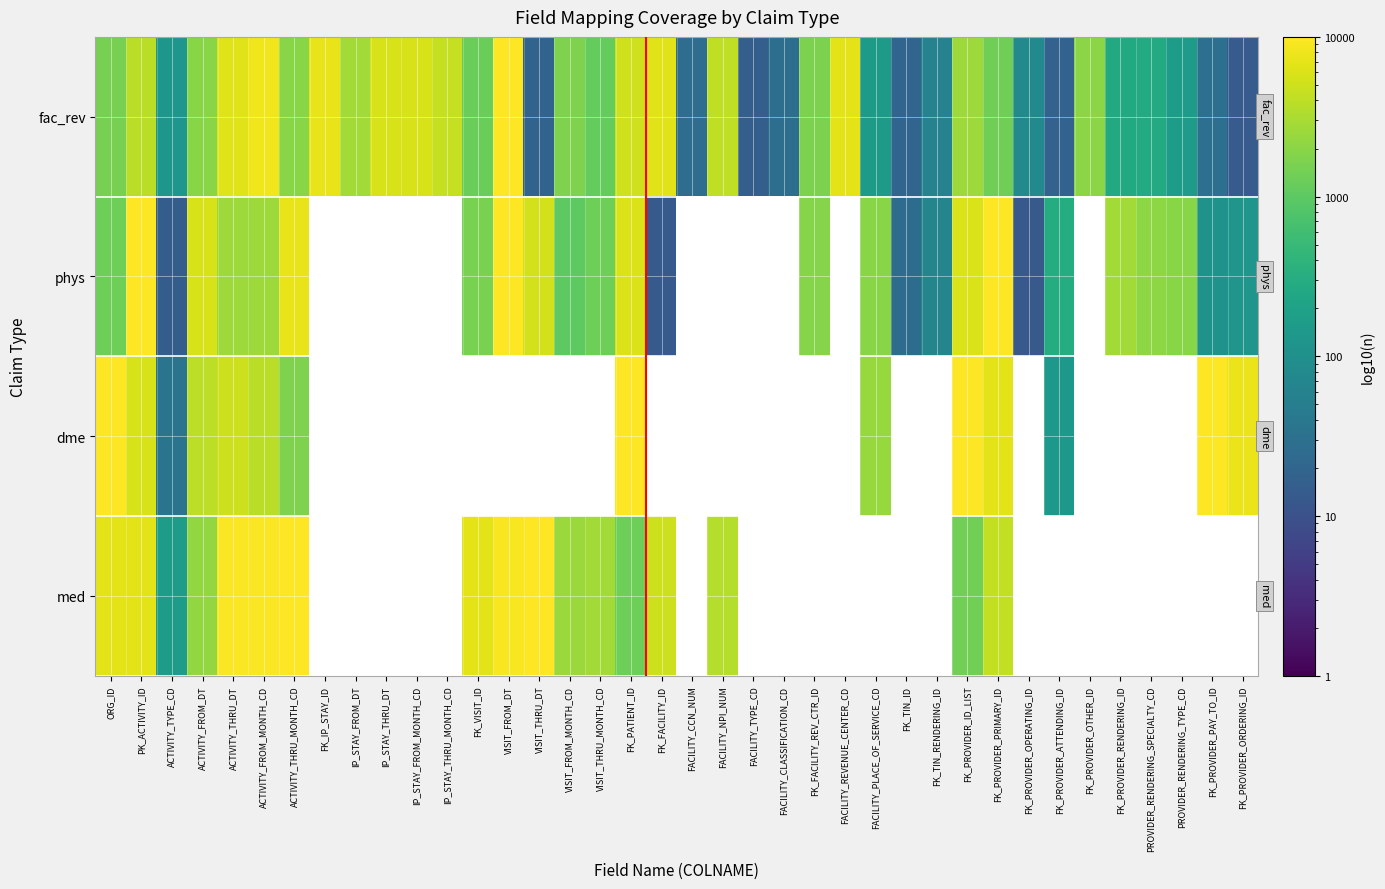

What is the maximum value shown in the chart?

13285.7